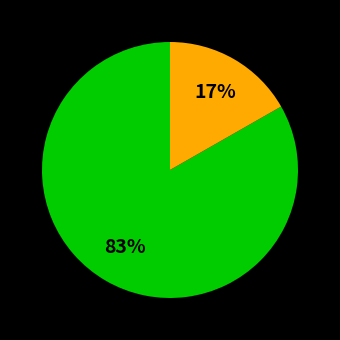

Does any single category account for the majority?

Yes